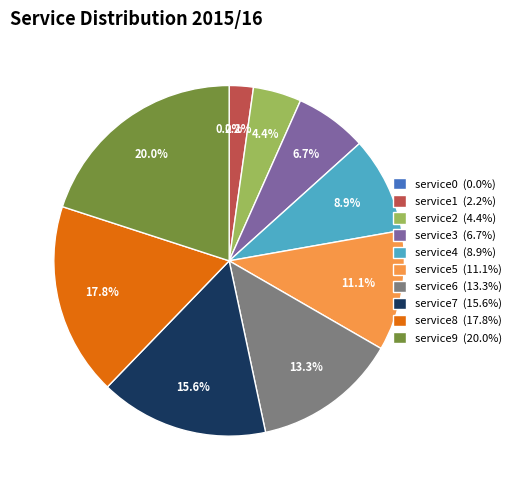

To the nearest percent, what is the difference between the largest and smallest slice percentages?

20%